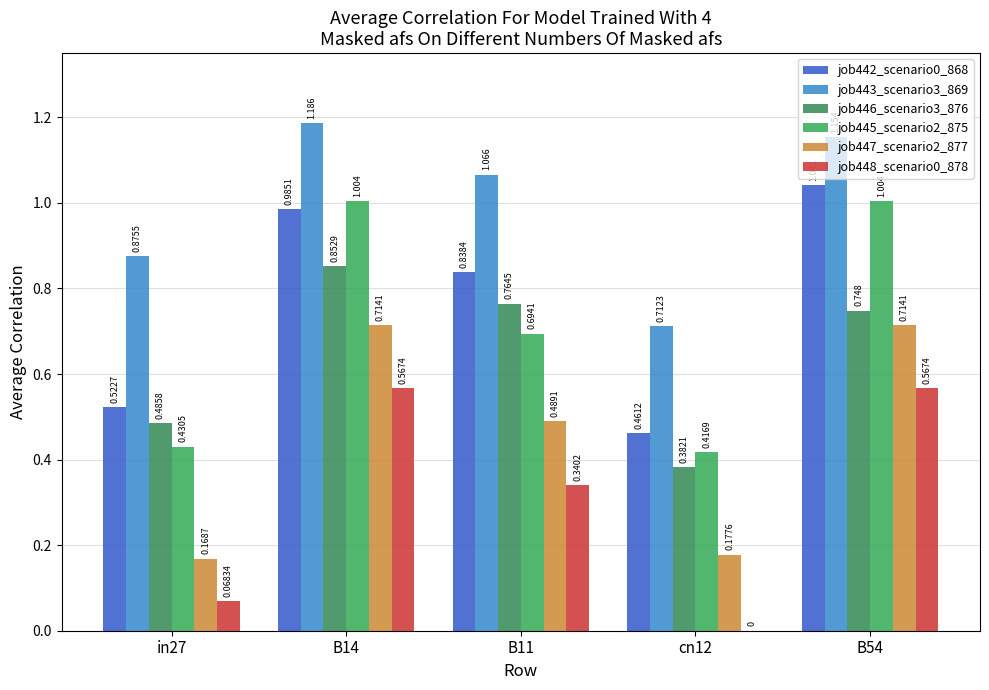

What is the difference between the second highest and minimum values in the job445_scenario2_875 series?

0.6